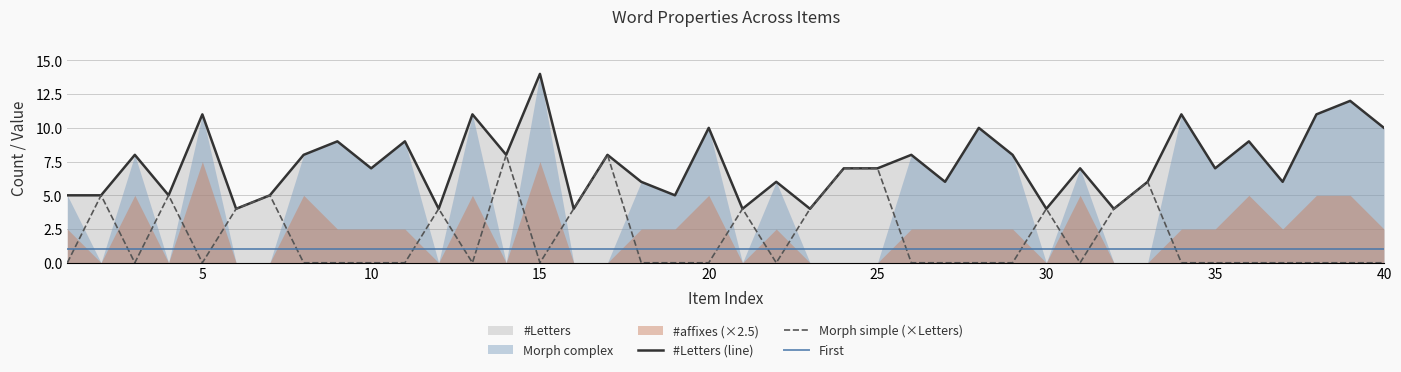

What is the greatest value displayed?

14